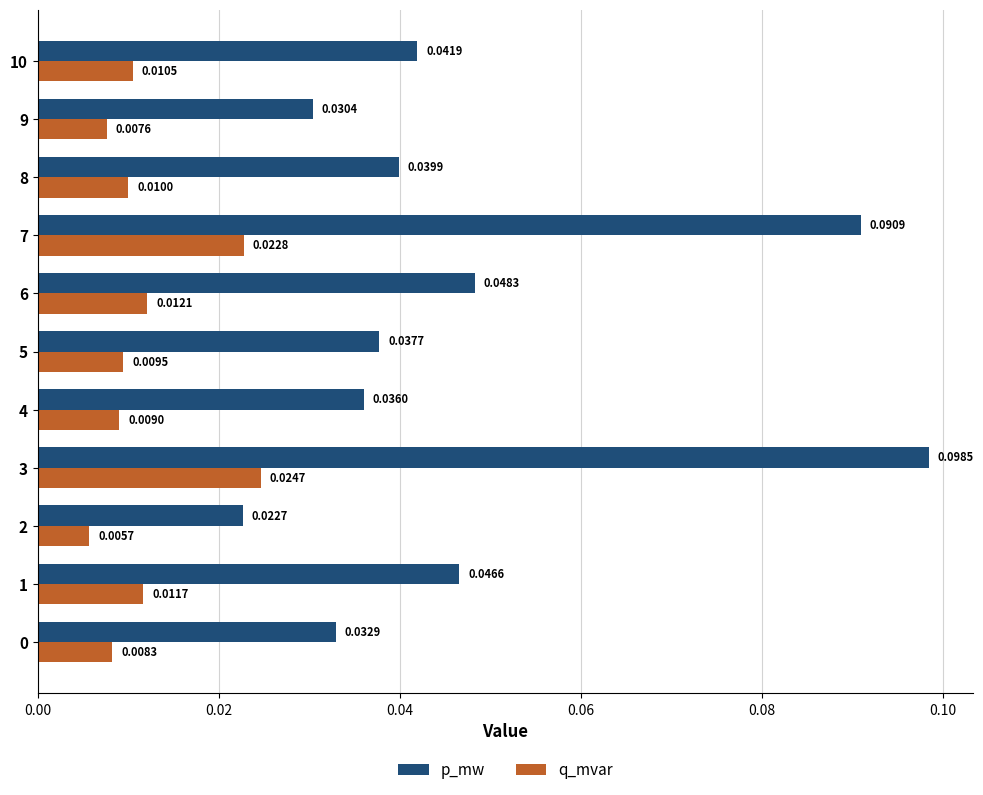

Is the value of q_mvar at 10 greater than the value of p_mw at 1?

No